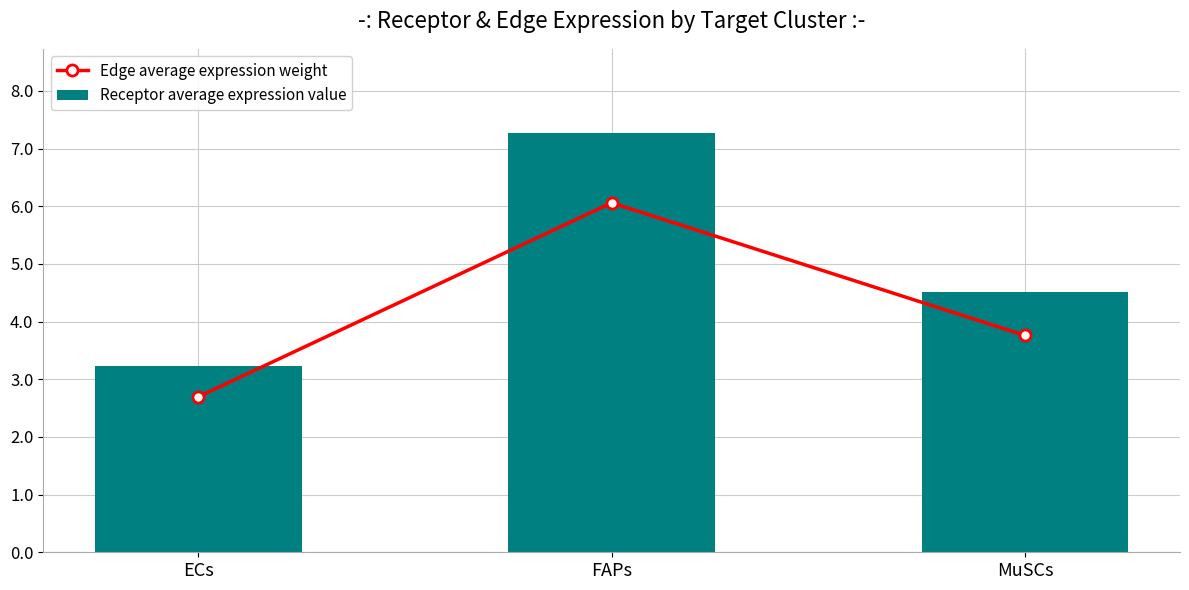

The value of Edge average expression weight at FAPs is 2.8. True or false?

False